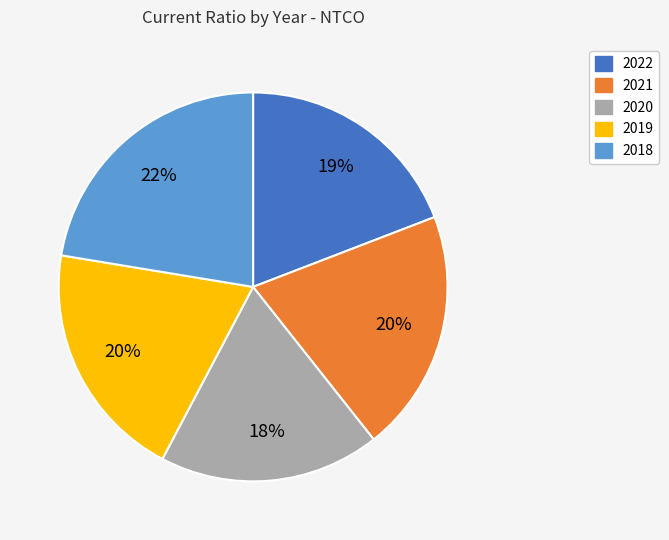

To the nearest percent, what is the average slice percentage?

20%